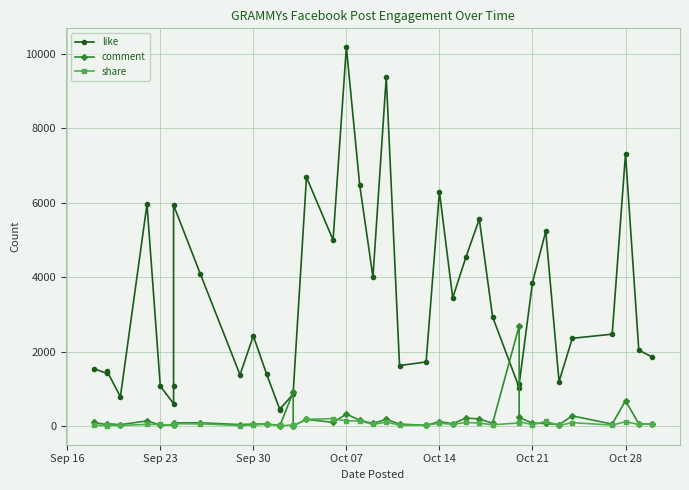

True or false: comment and share cross at least once.

True